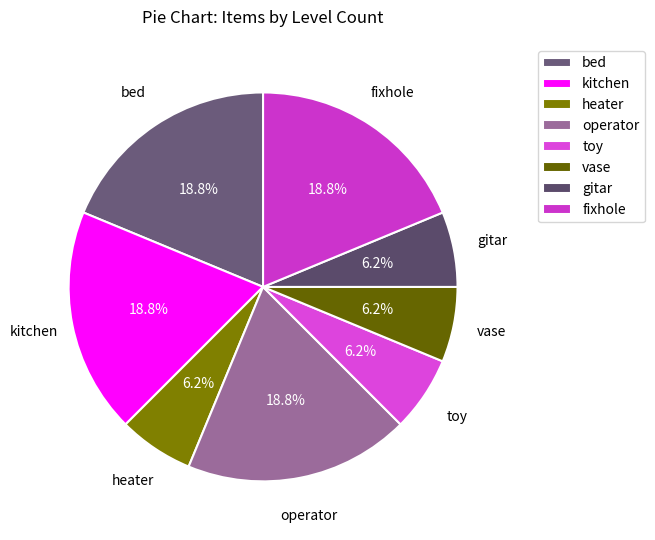

Is the sum of gitar and bed greater than half?

No